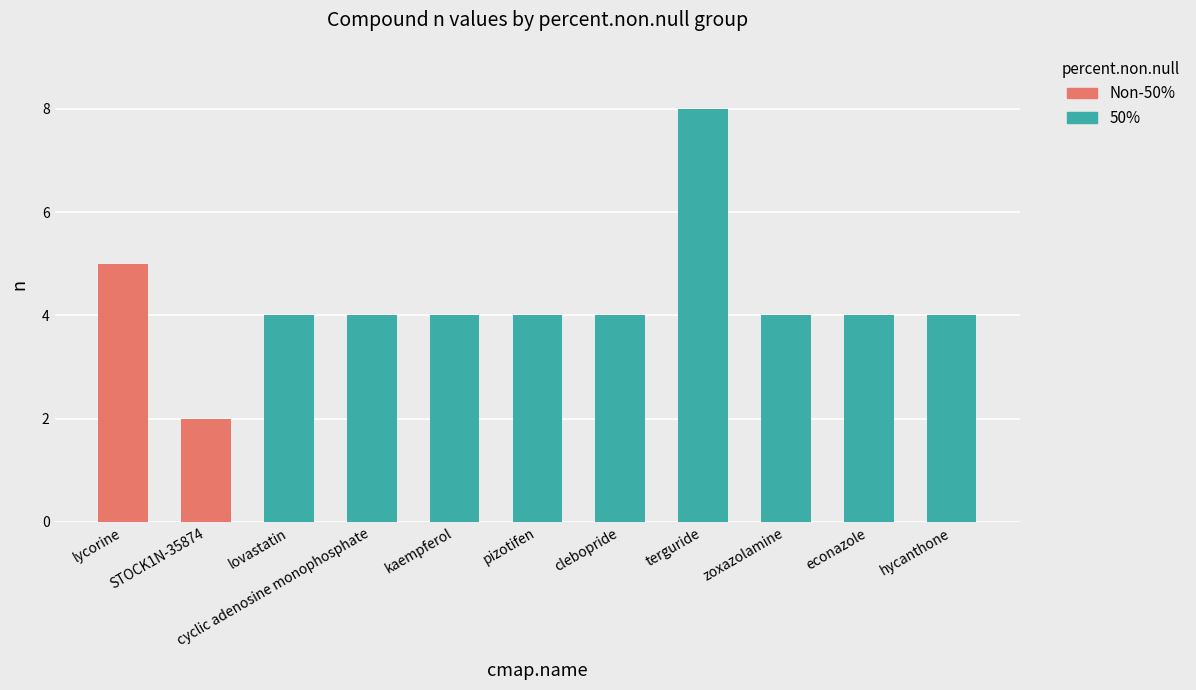

What is the label of the 11th bar from the right?

lycorine